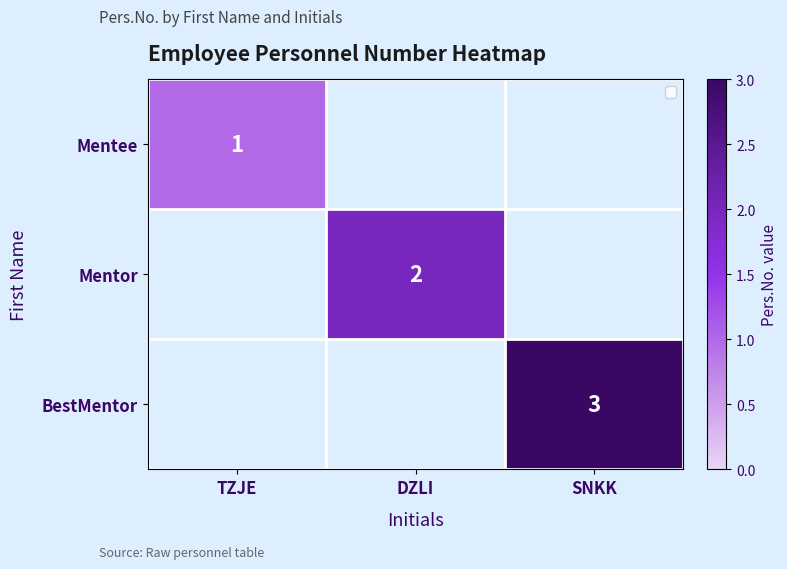

Which label corresponds to the largest value in the chart?

SNKK